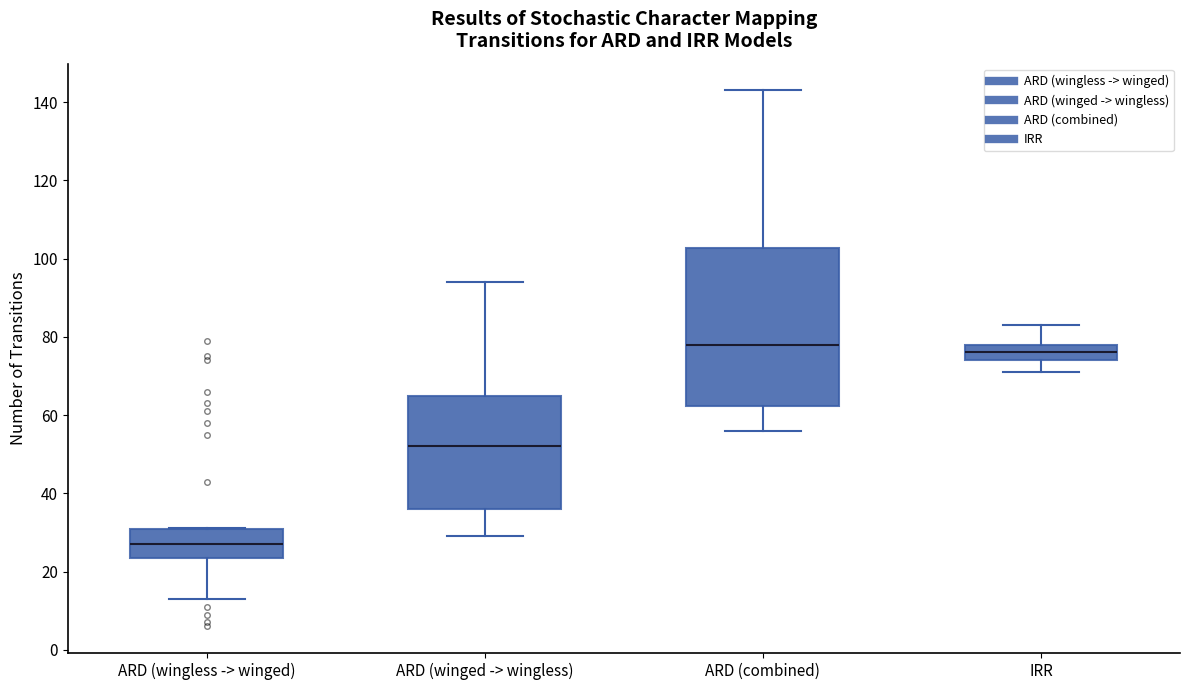

Reading left to right, read every box against the y-axis: the position of its median line, the range the box covers, and the ends of its whiskers. The values are not printed on the chart, so give them approximately, as read against the axis.

ARD (wingless -> winged): median 28, box 24 to 30, whiskers 14 to 32
ARD (winged -> wingless): median 52, box 36 to 64, whiskers 30 to 94
ARD (combined): median 78, box 62 to 102, whiskers 56 to 144
IRR: median 76, box 74 to 78, whiskers 72 to 84